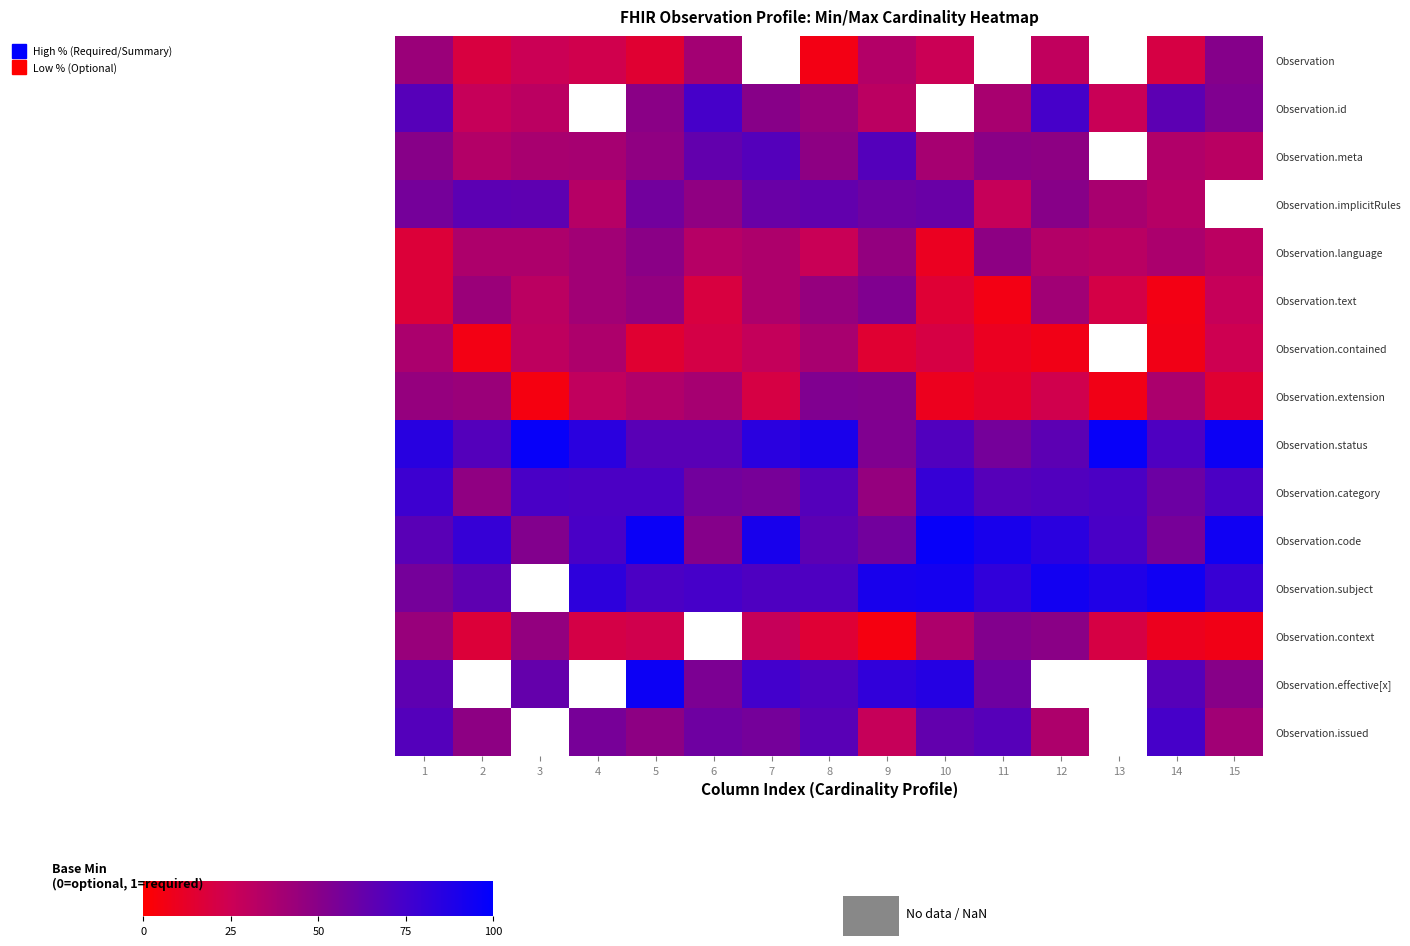

At which category does the chart reach its minimum across all series?

3